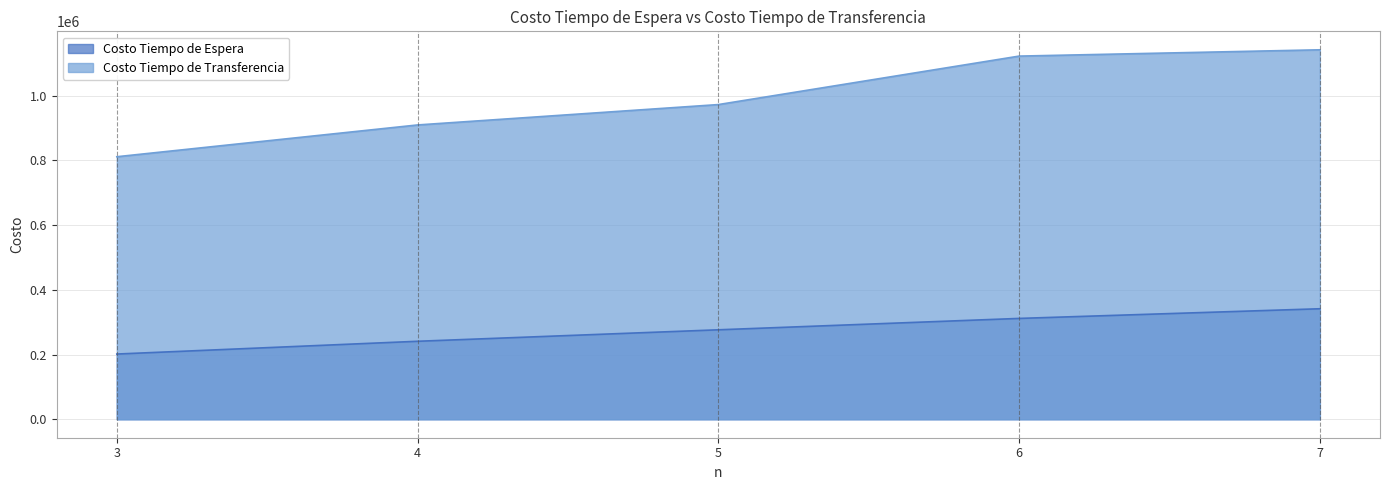

True or false: Costo Tiempo de Espera has a value of 188685.7 at 6.

False